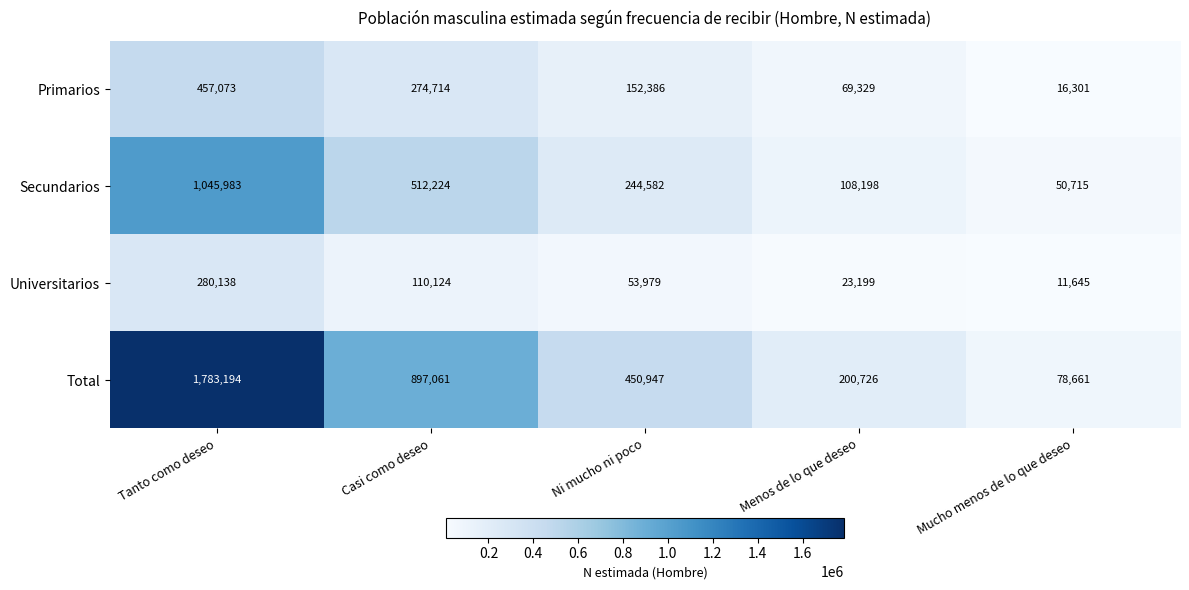

What is the sum of all Universitarios values?

479085